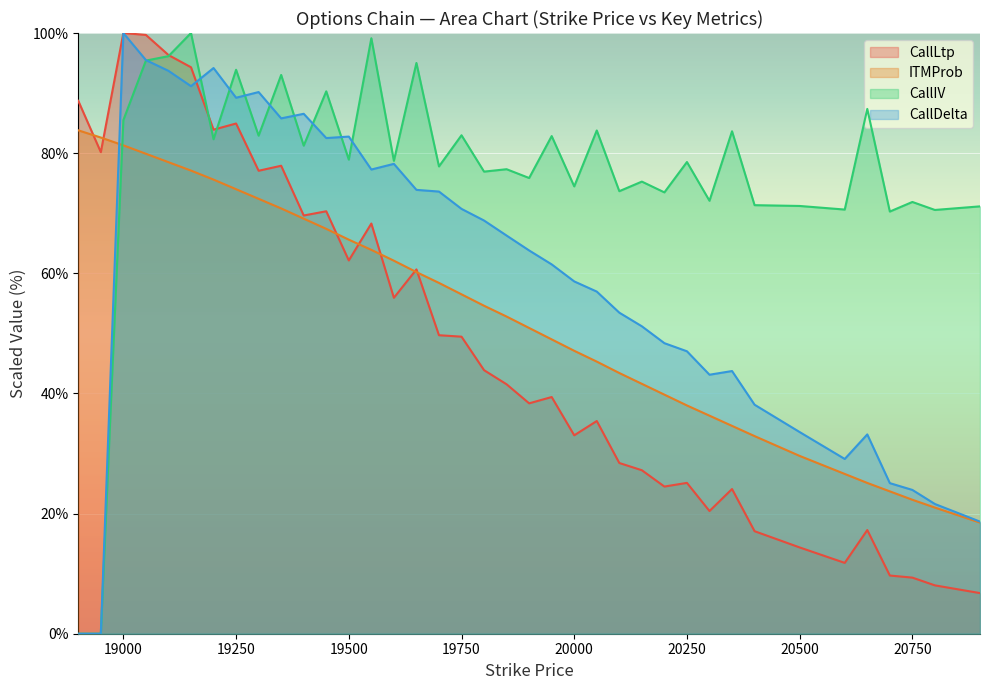

What value does the CallIV series have at 20900?

71.1